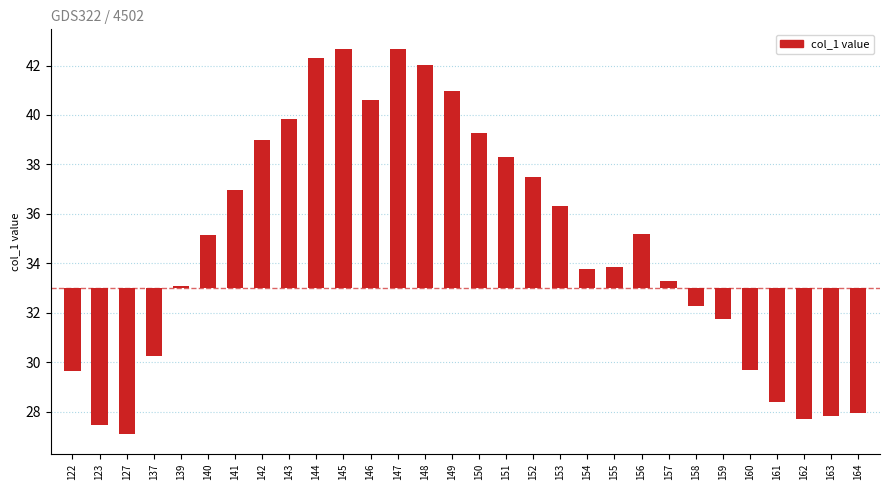

What is the average value?

1.8